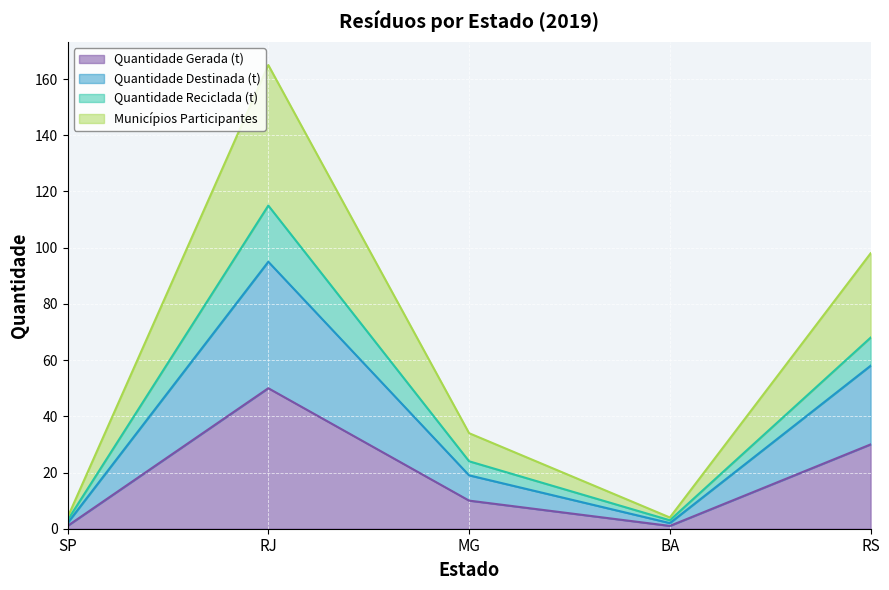

How many categories are shown in the chart?

5